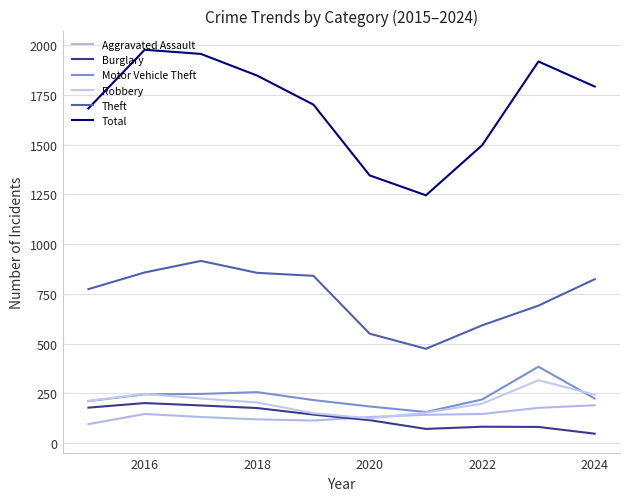

What is the smallest value displayed?

47